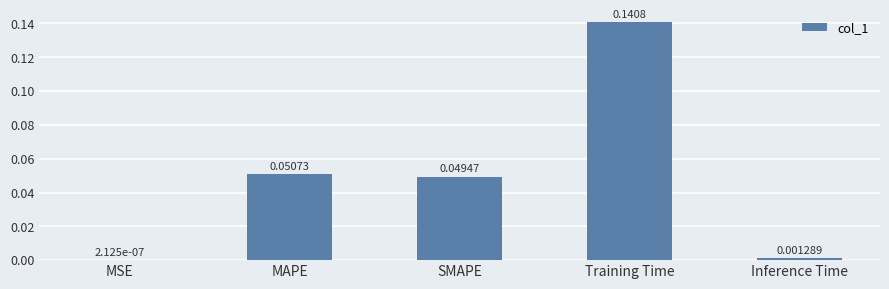

At which label is the value closest to 0?

MSE